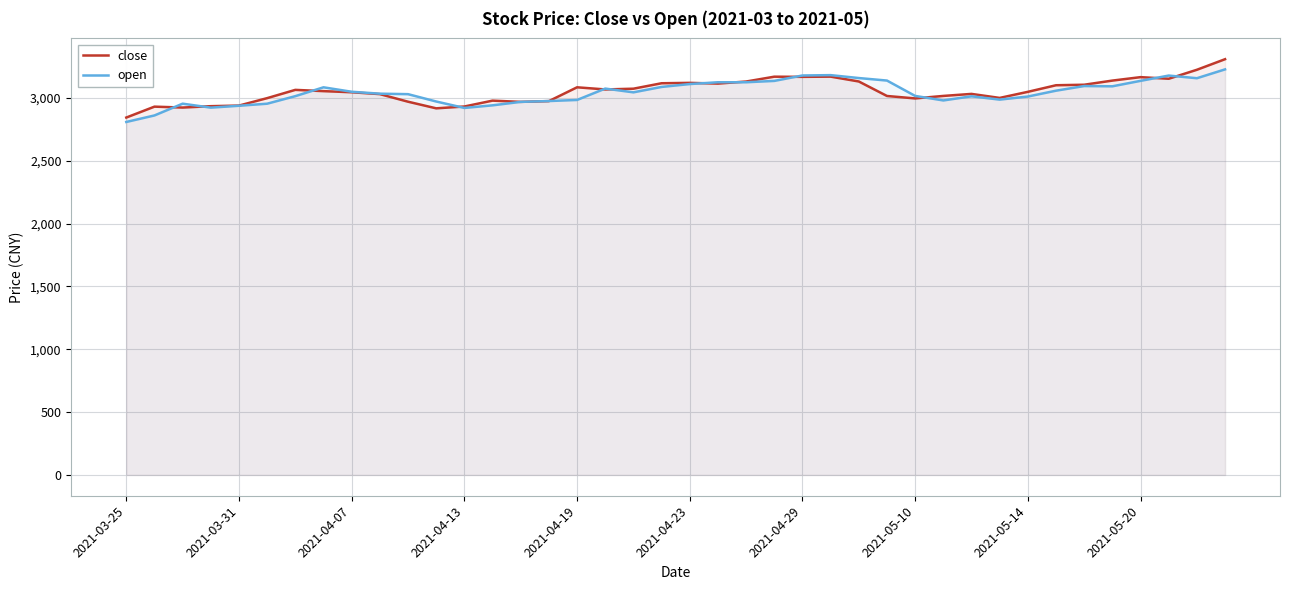

True or false: open has more than 1 interior local peaks.

True